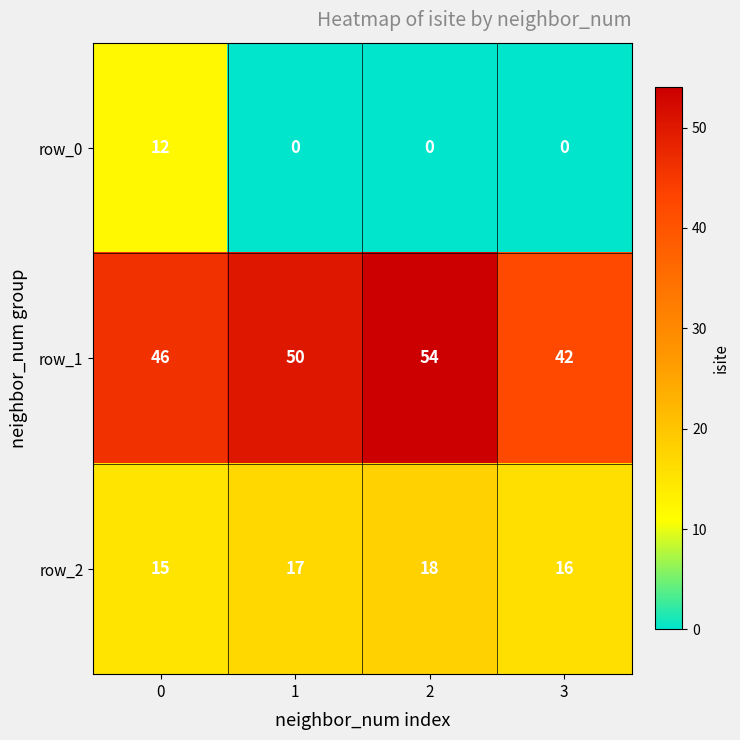

Reading right to left, what are all the values shown in this chart?

row_0: 3=0	2=0	1=0	0=12
row_1: 3=42	2=54	1=50	0=46
row_2: 3=16	2=18	1=17	0=15